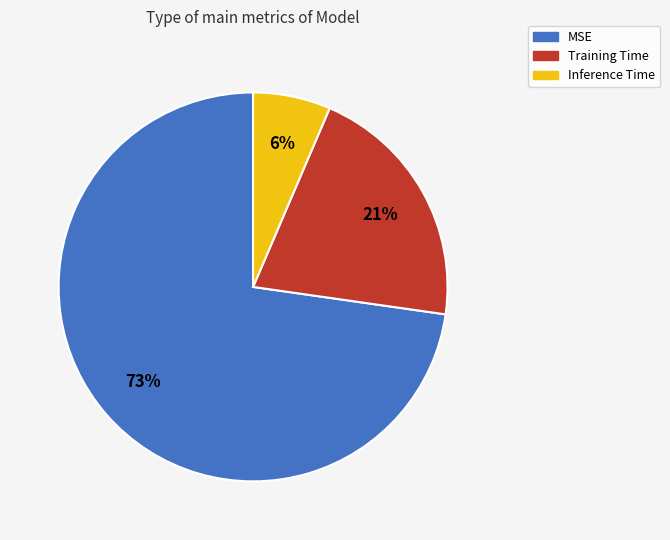

What percentage is the Inference Time slice, to the nearest percent?

6%